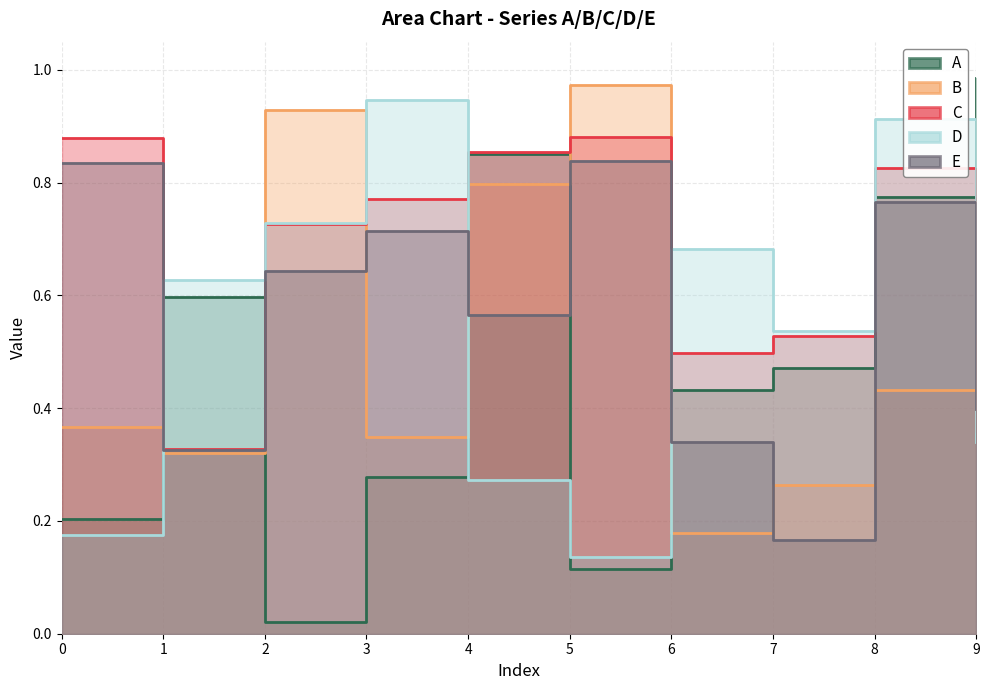

What is the value of the D point at the 5th from the left?

0.3